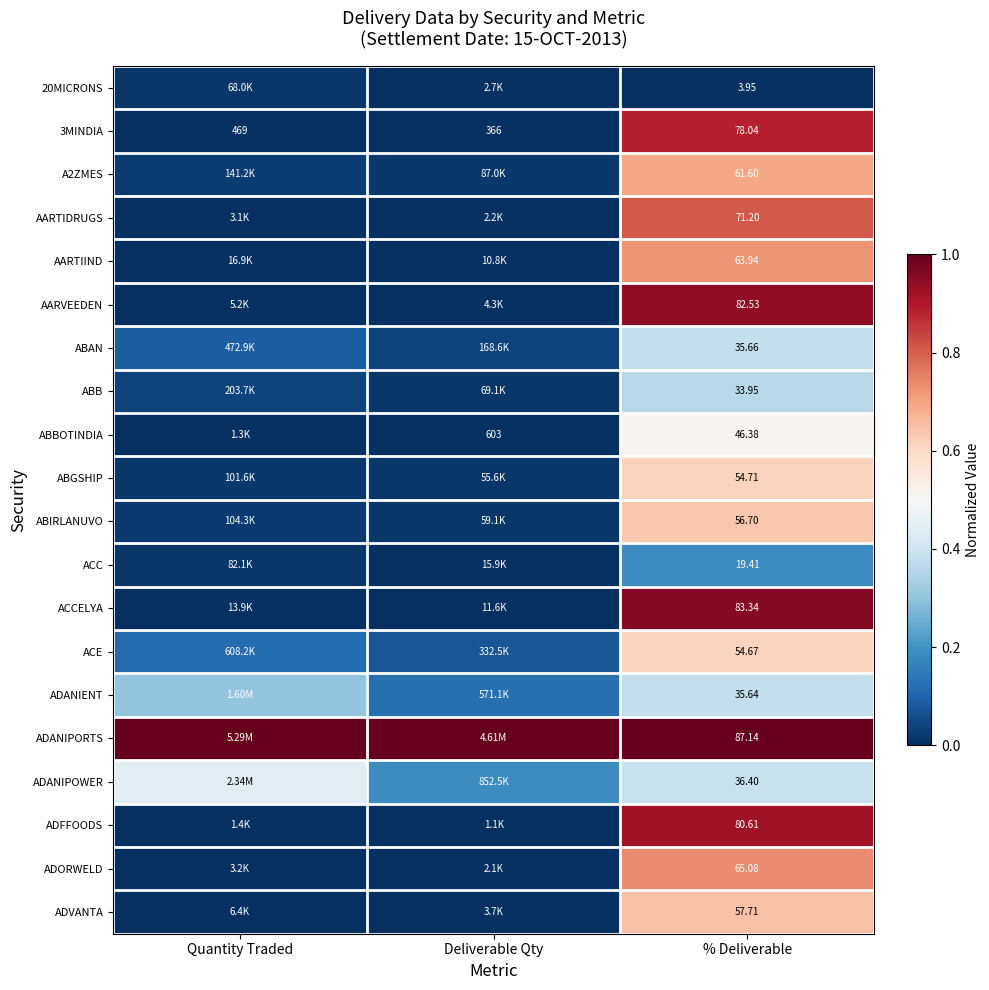

How many categories are shown in the chart?

3